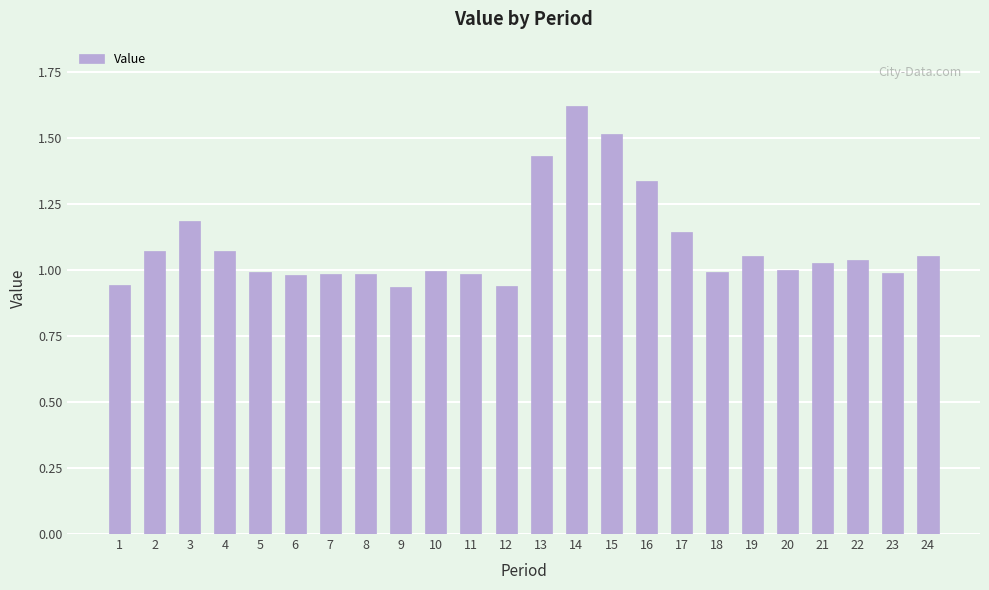

How many data points does each series have?

24